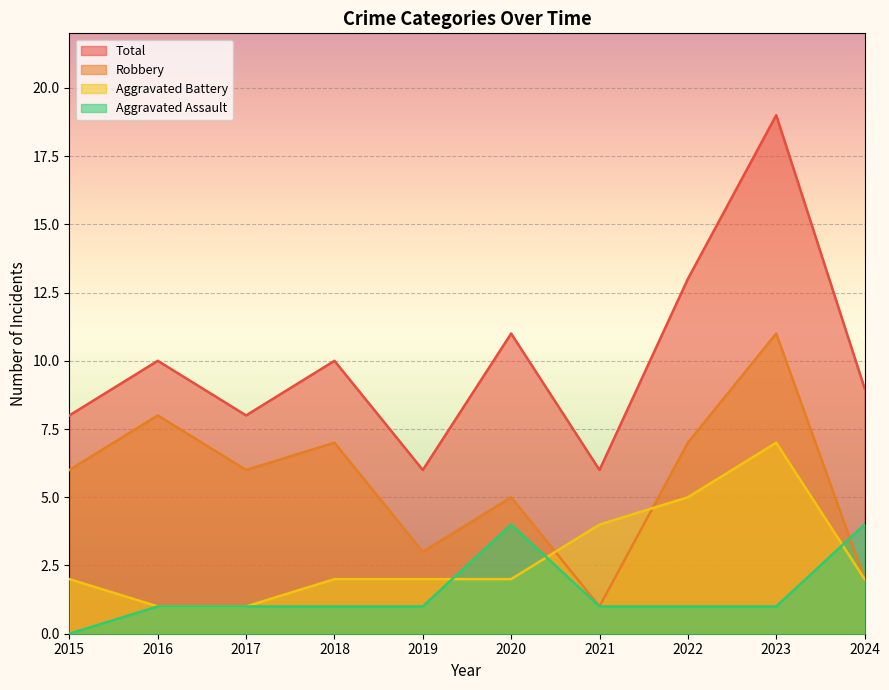

What is the total value across all series at 2023?

38